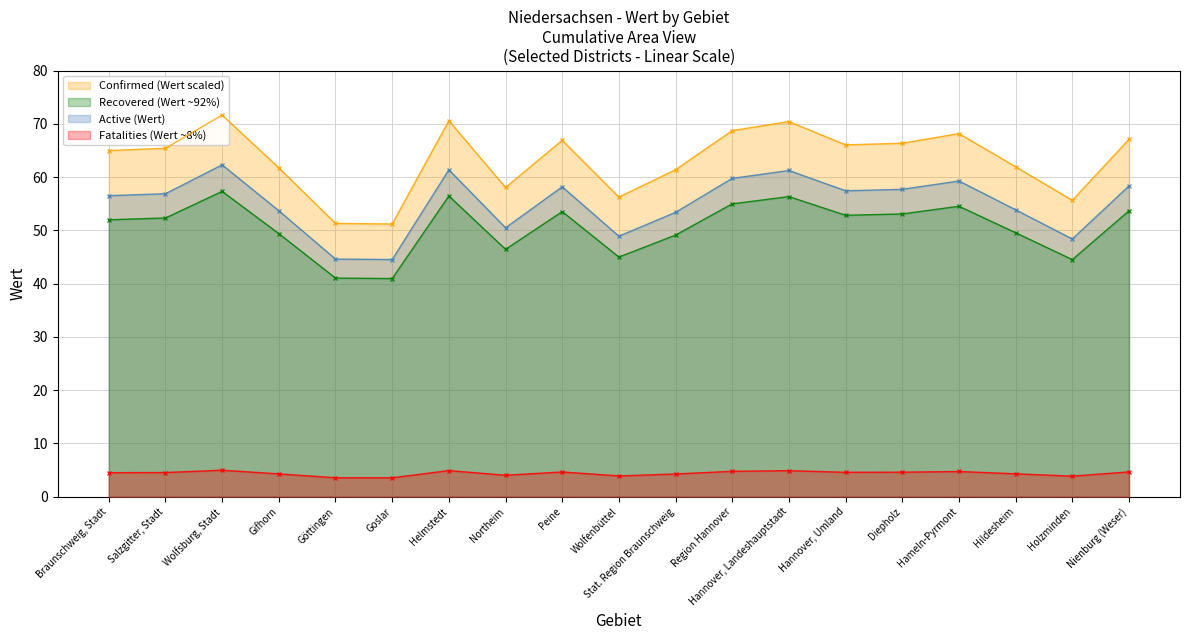

How many categories are shown in the chart?

19